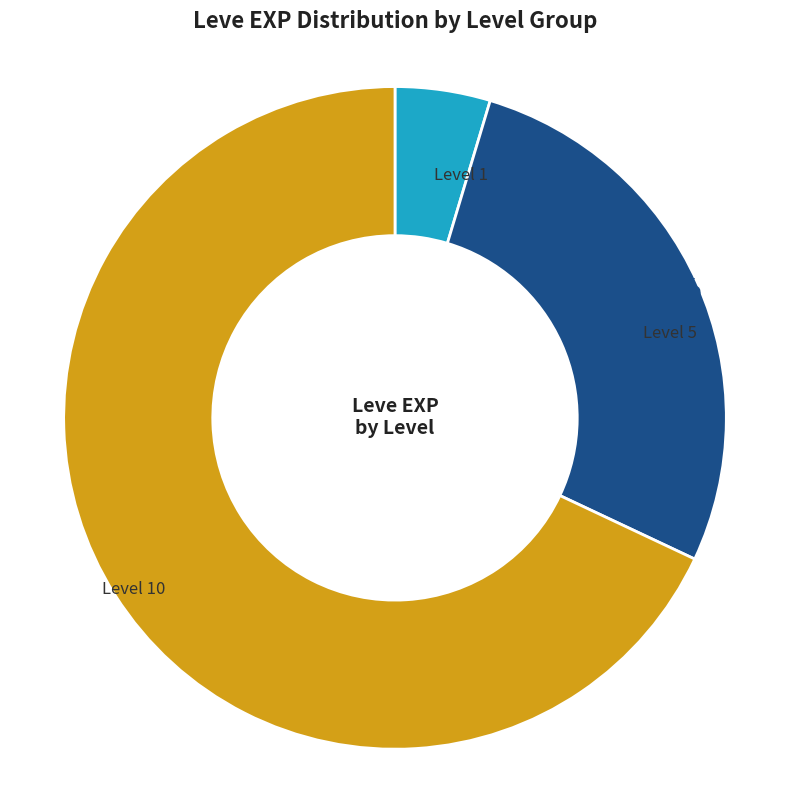

Is there a majority slice in this chart?

Yes